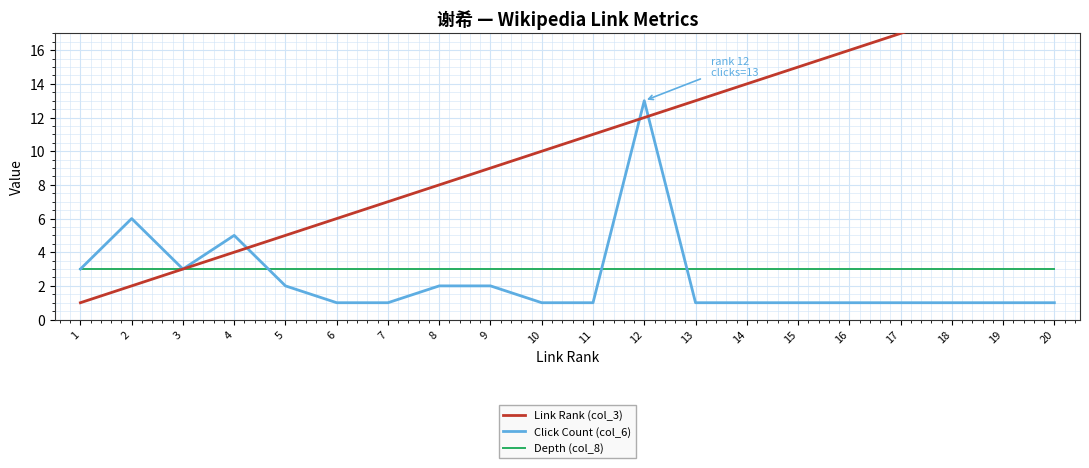

At which category does the chart reach its peak across all series?

20